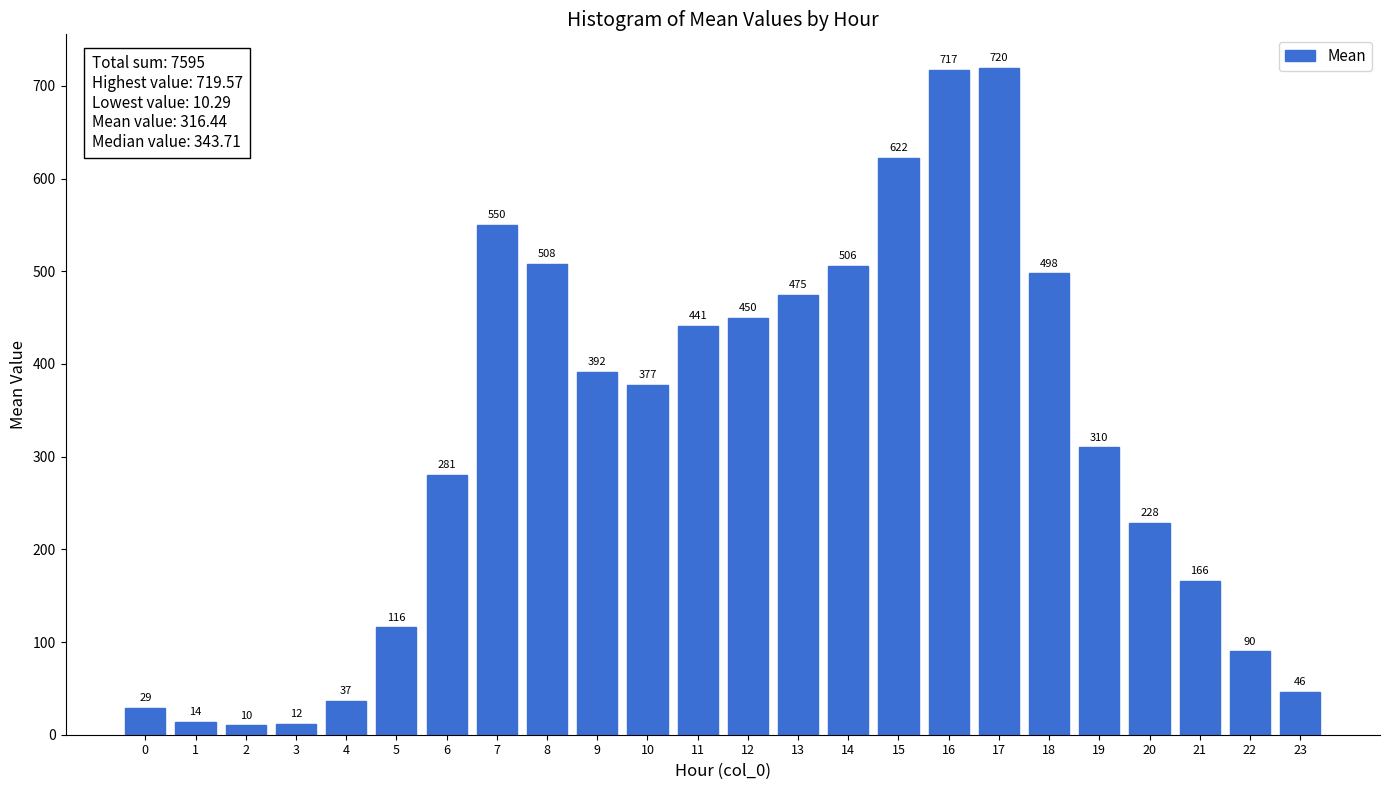

Where does the data first go above 377?

7